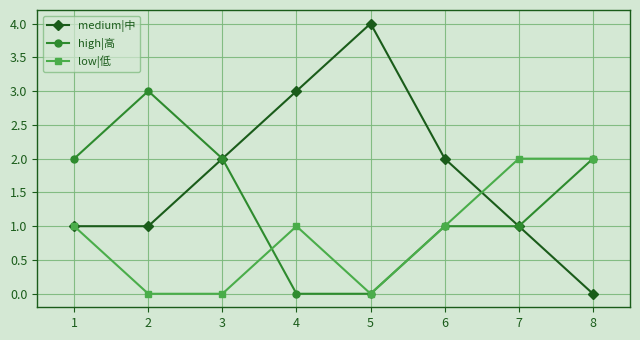

Does the chart display data point markers on the line(s)?

Yes